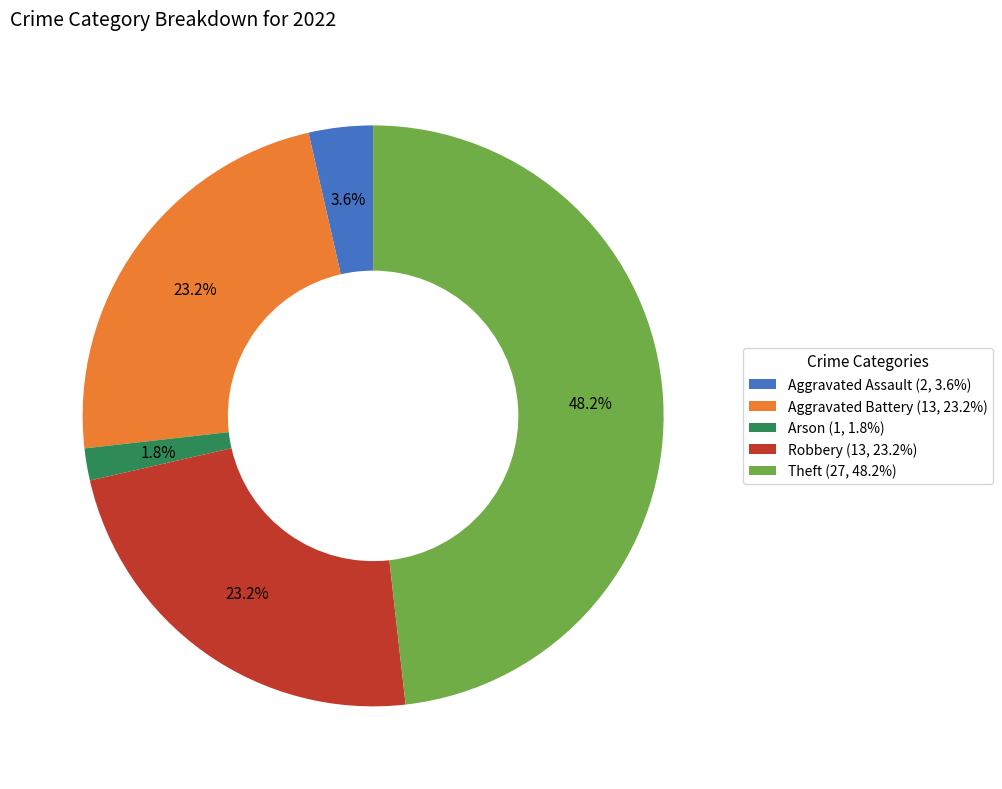

Do Aggravated Battery and Aggravated Assault together represent more than half of the pie?

No